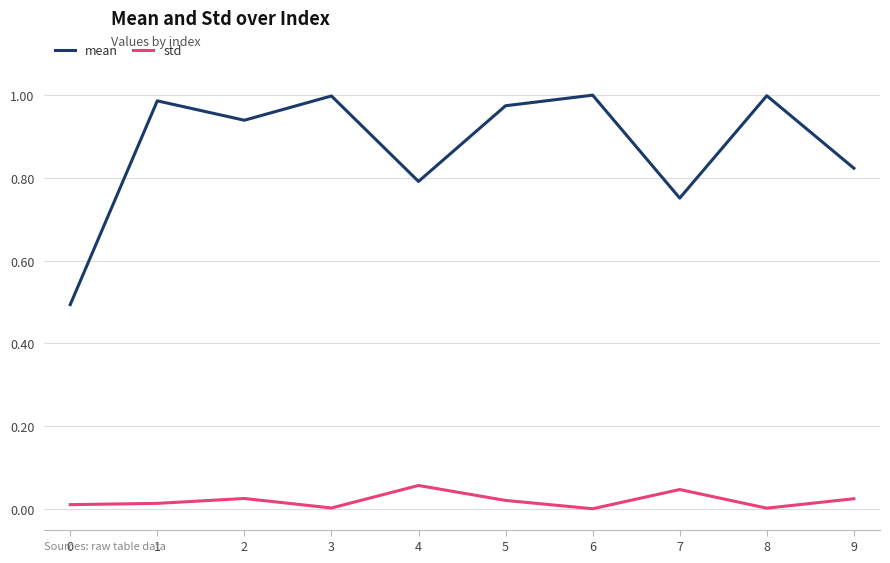

True or false: std and mean intersect in this chart.

False